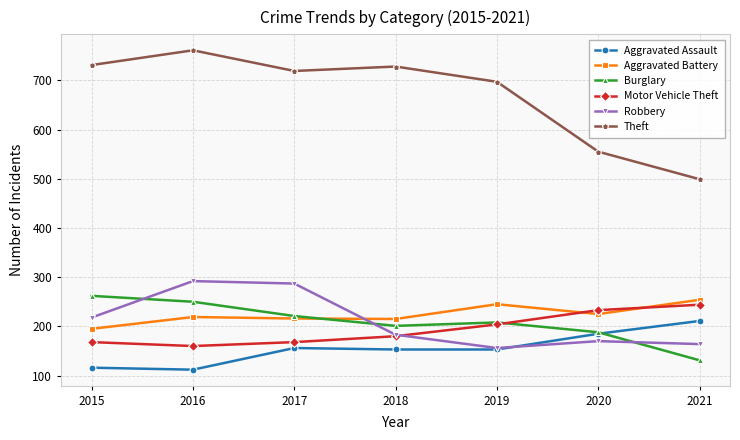

True or false: Theft and Burglary intersect in this chart.

False